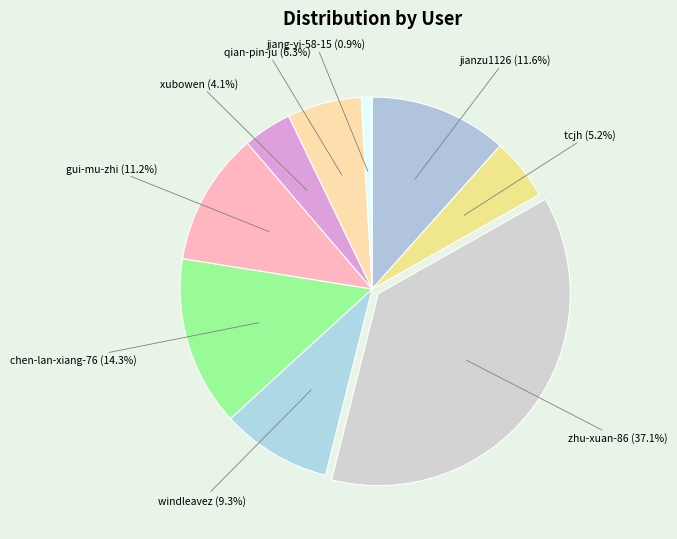

To the nearest percent, what percentage of the pie is tcjh?

5%